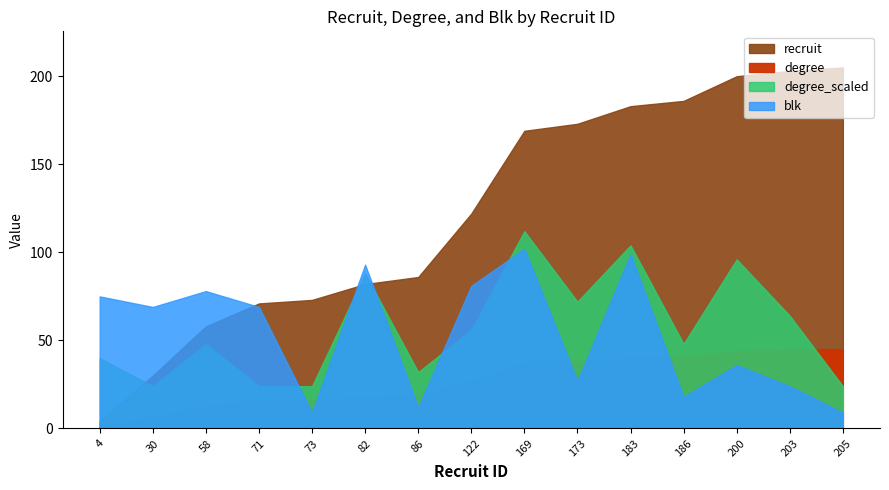

Reading right to left, what are all the values shown in this chart?

recruit: 205=205	203=203	200=200	186=186	183=183	173=173	169=169	122=122	86=86	82=82	73=73	71=71	58=58	30=30	4=4
degree: 205=3	203=8	200=12	186=6	183=13	173=9	169=14	122=7	86=4	82=11	73=3	71=3	58=6	30=3	4=5
blk: 205=0	203=0	200=0	186=0	183=1	173=0	169=1	122=1	86=0	82=1	73=0	71=1	58=1	30=1	4=1